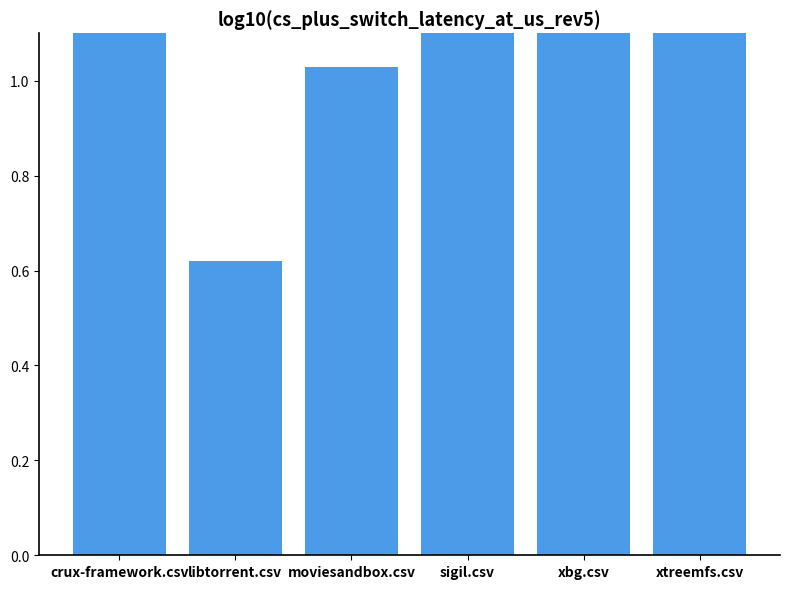

The chart shows a value of 0.8 at xtreemfs.csv. True or false?

False